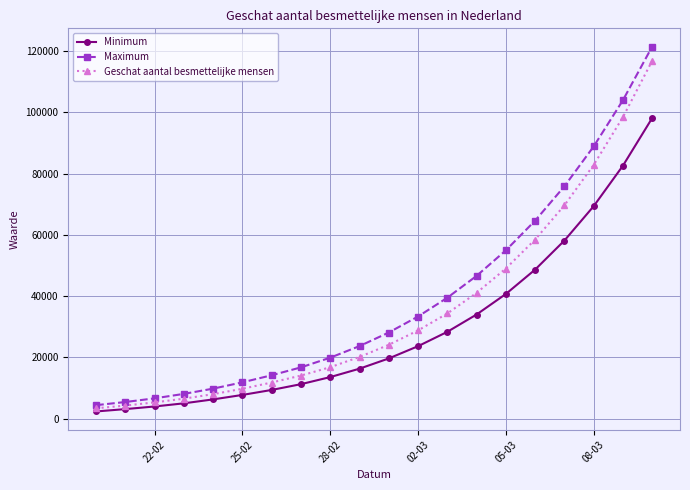

What is the sum of all Minimum values?

581561